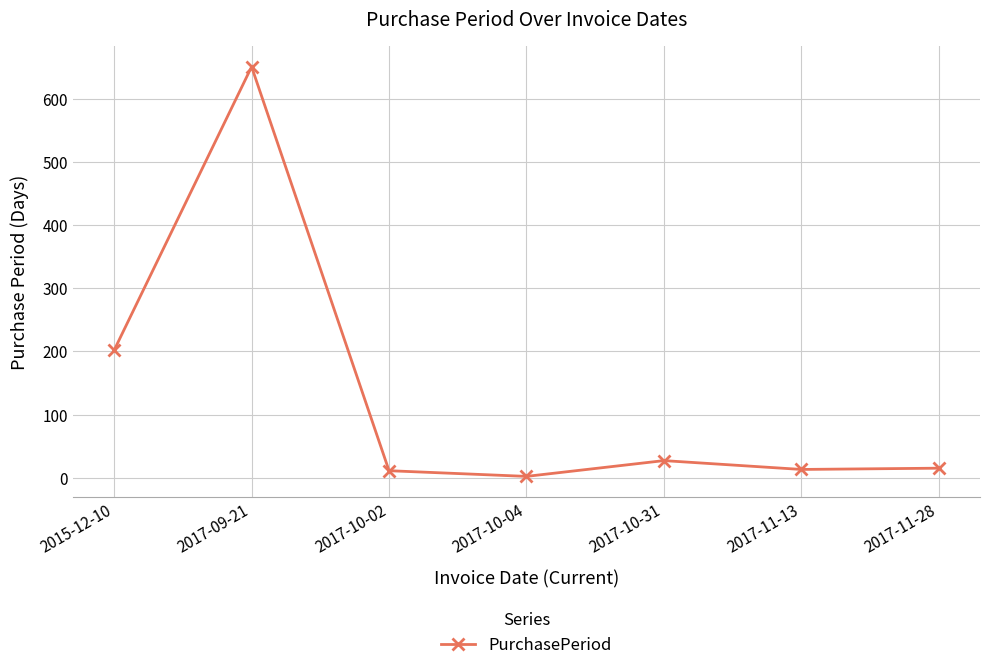

The value at 2017-10-31 is 27. True or false?

True